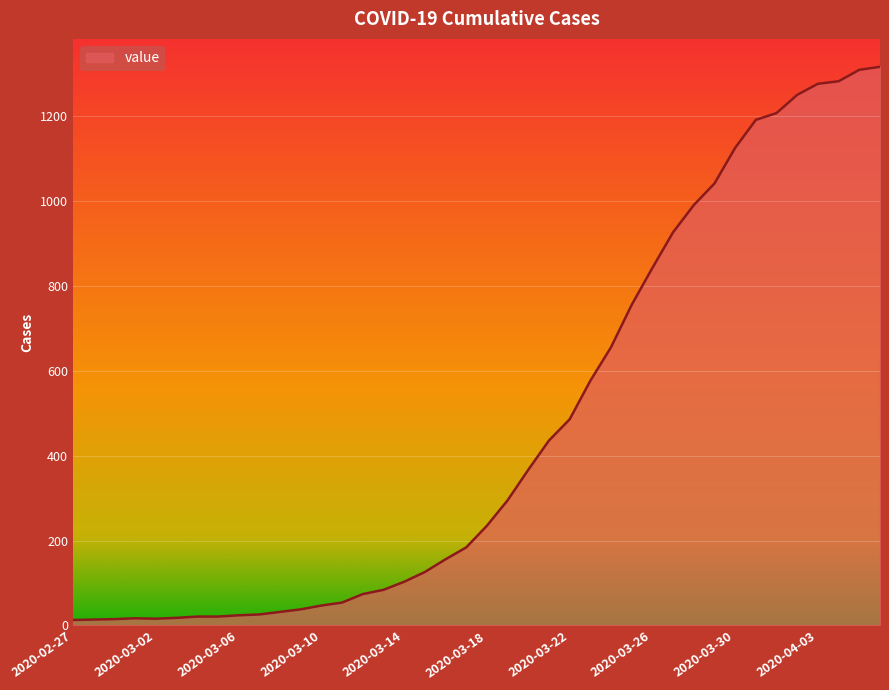

What is the maximum value shown in the chart?

1317